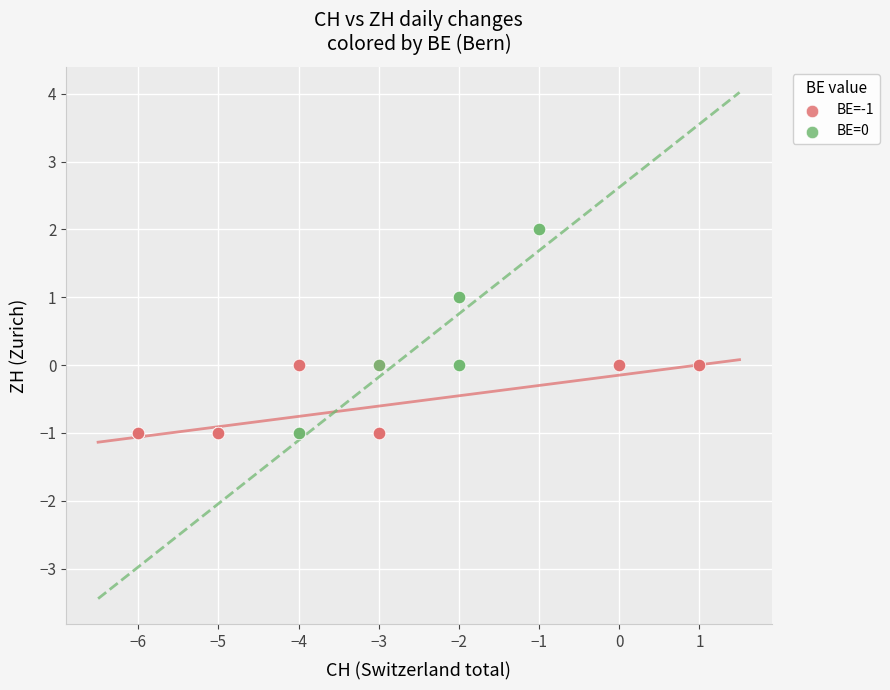

What are all the series names shown in the legend?

BE=-1, BE=0